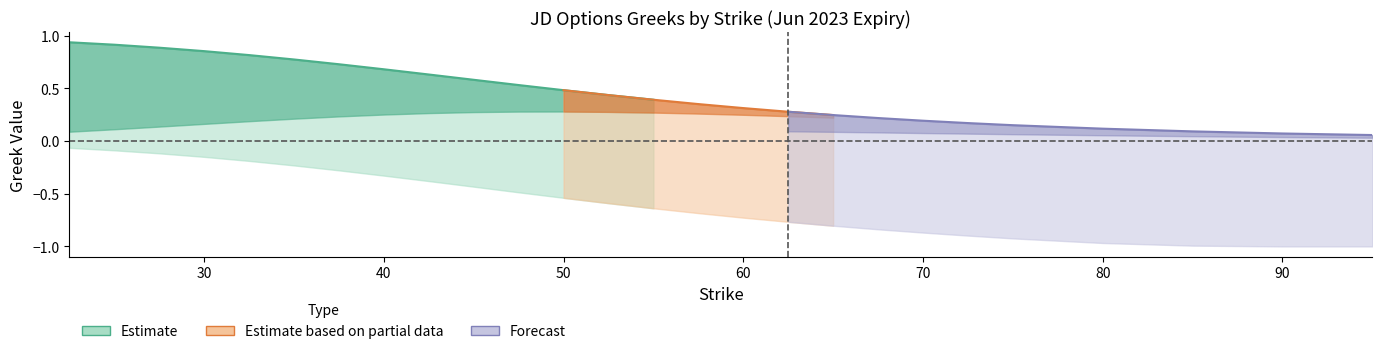

At which label is vega_call closest to 0?

95.0